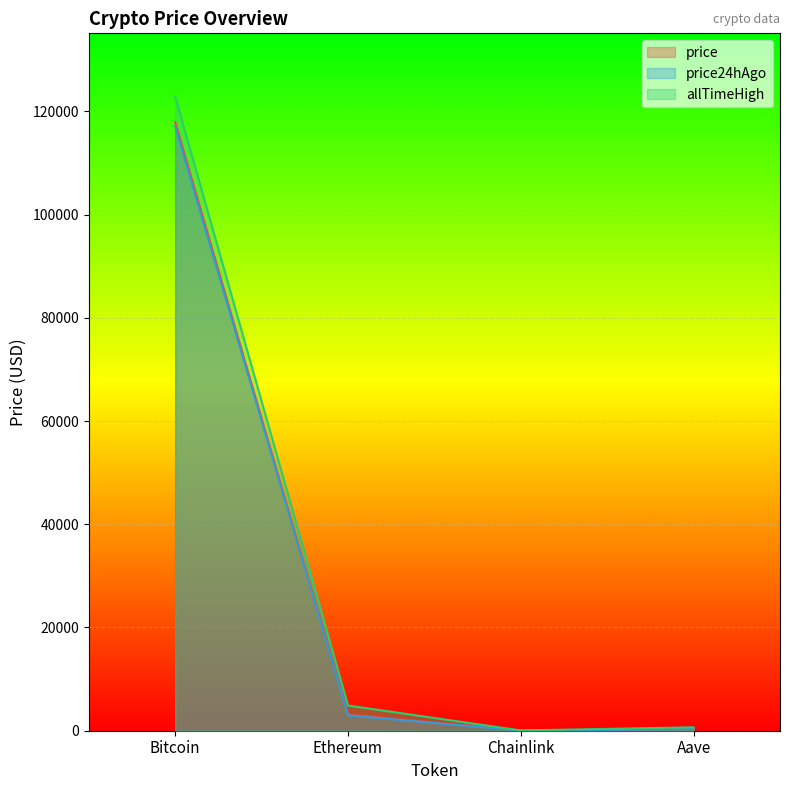

Reading right to left, list all the values displayed in this chart.

price: 329.1	16.1	3146.2	117922.0
price24hAgo: 316.0	15.4	2986.0	117094.0
allTimeHigh: 661.7	52.7	4878.3	122838.0